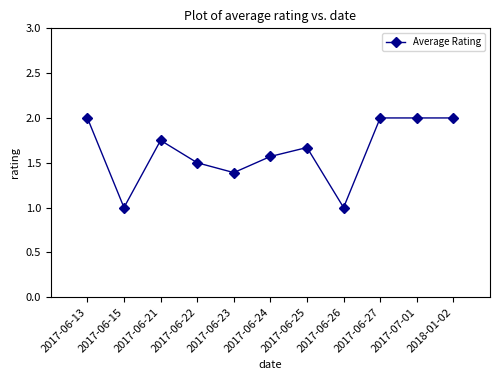

Which has a higher value, 2017-06-21 or 2017-06-27?

2017-06-27